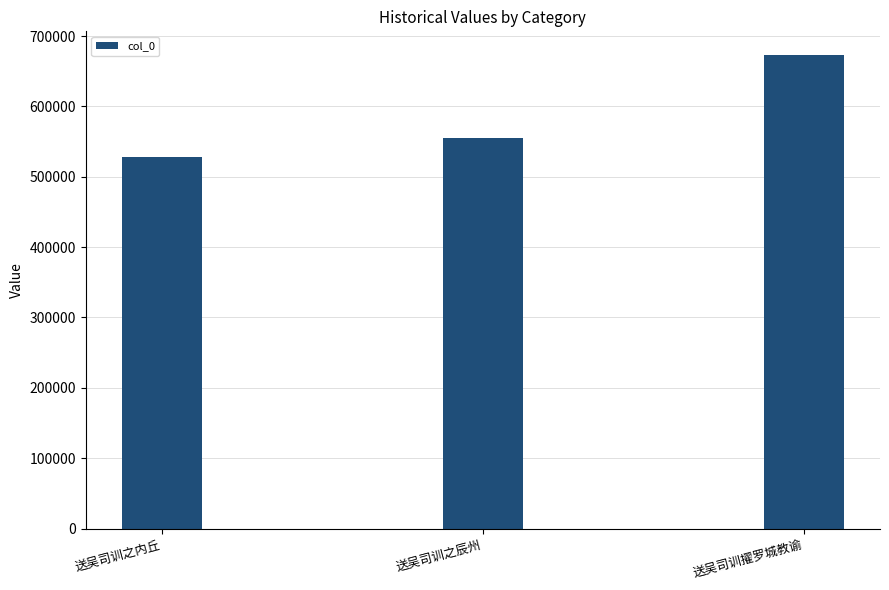

What position from the left is 送吴司训擢罗城教谕?

3